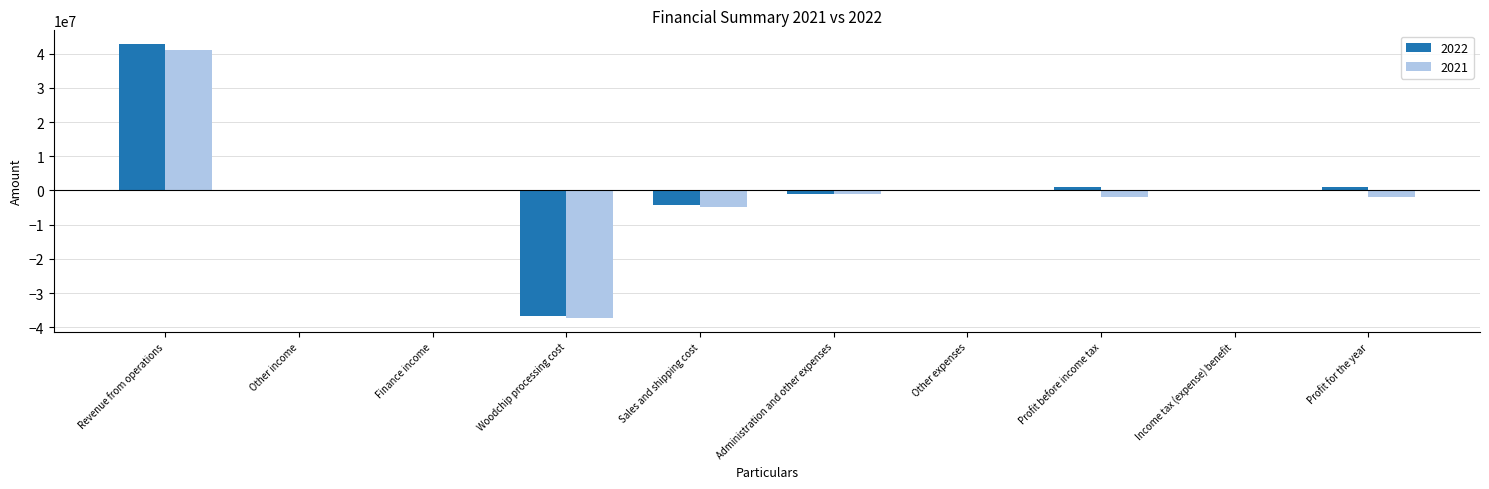

The 2021 series shows -2114483 at Sales and shipping cost. True or false?

False